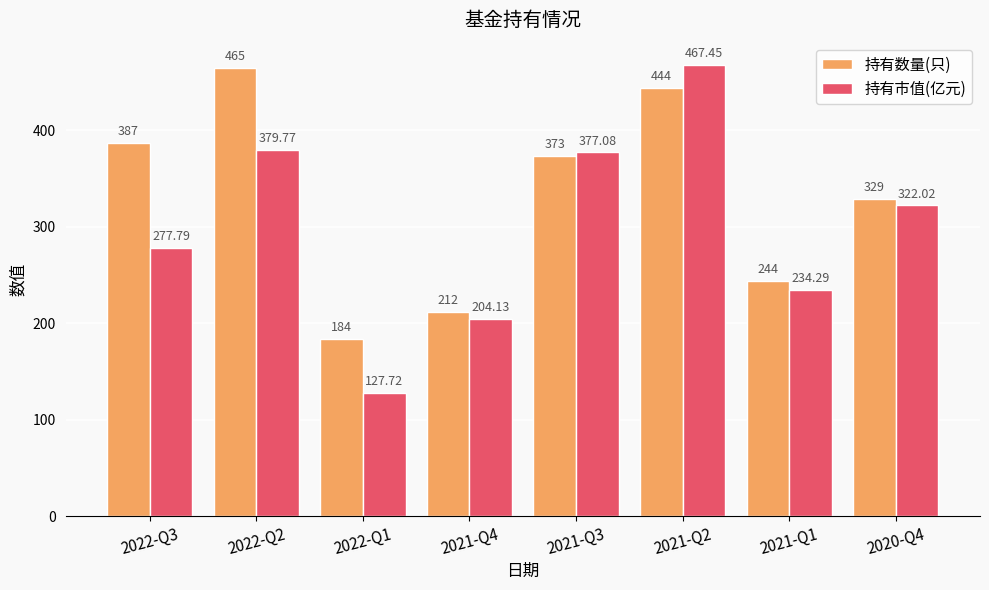

What is the label of the 7th bar from the right?

2022-Q2